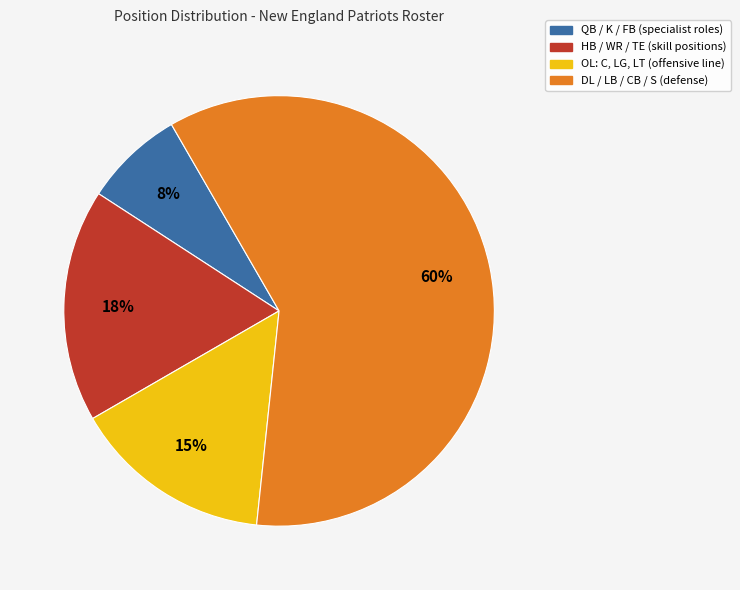

To the nearest percent, what is the average slice percentage?

25%